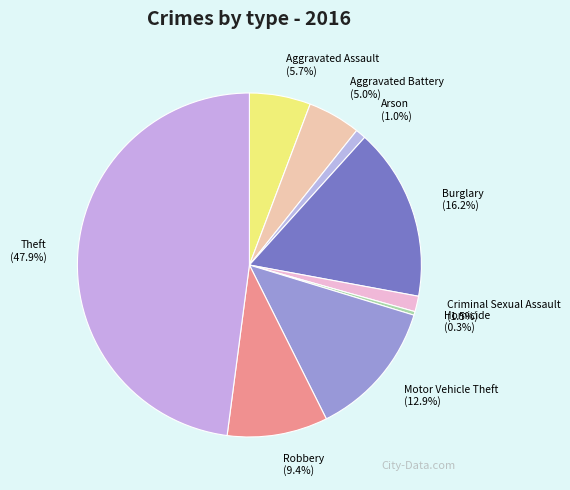

How many segments does this pie chart have?

9